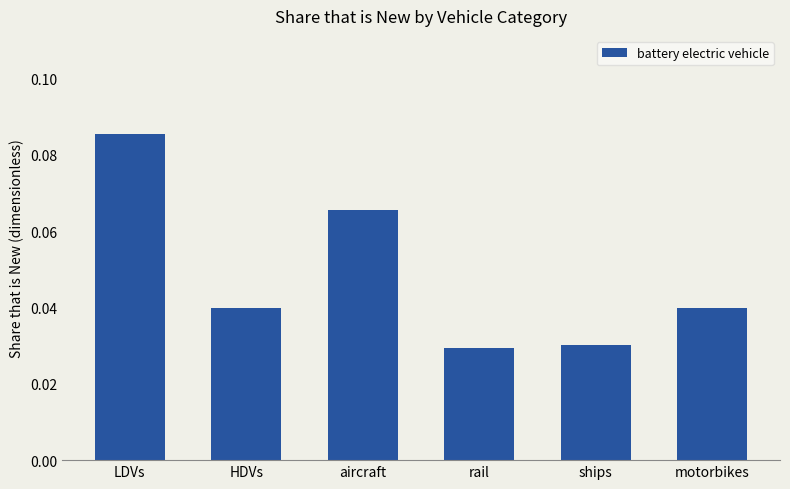

What is the sum of all values?

0.3